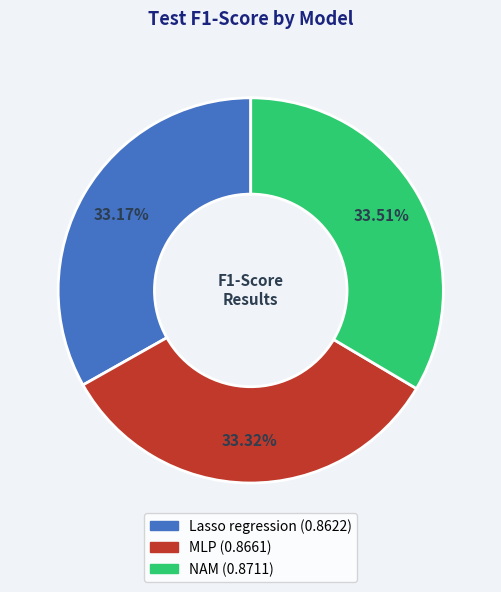

True or false: MLP accounts for 33% of the total.

True